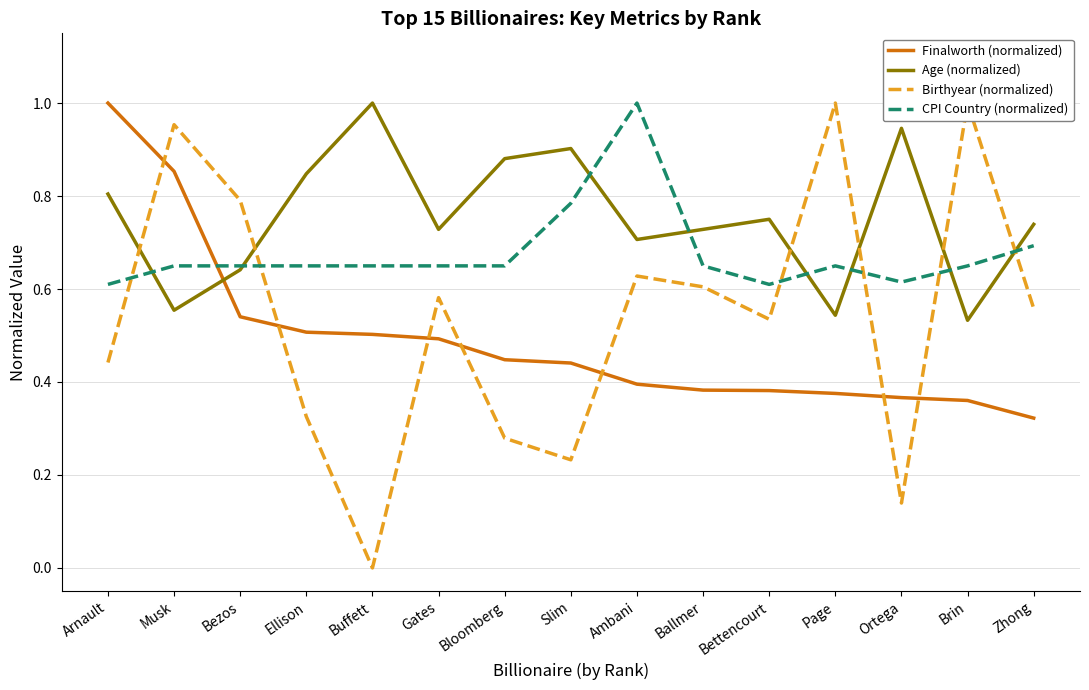

How many CPI Country (normalized) values are between 0 and 1?

15